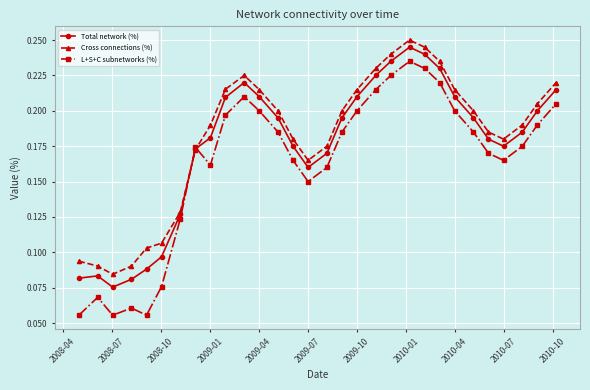

At how many categories does at least one series exceed 0?

30